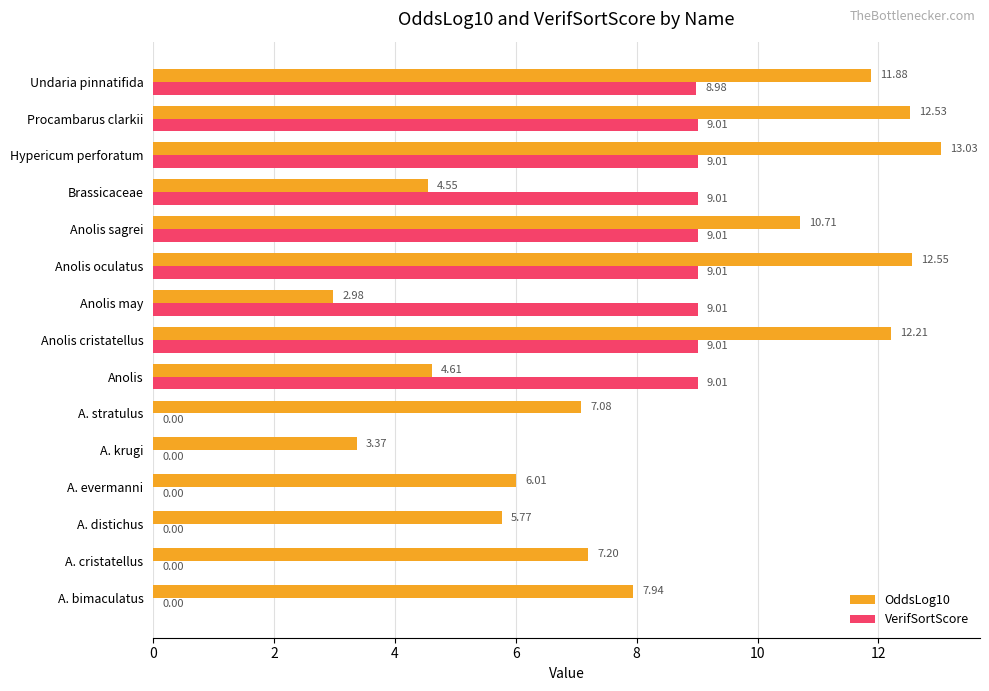

Is the value of VerifSortScore at Hypericum perforatum greater than the value of OddsLog10 at A. bimaculatus?

Yes